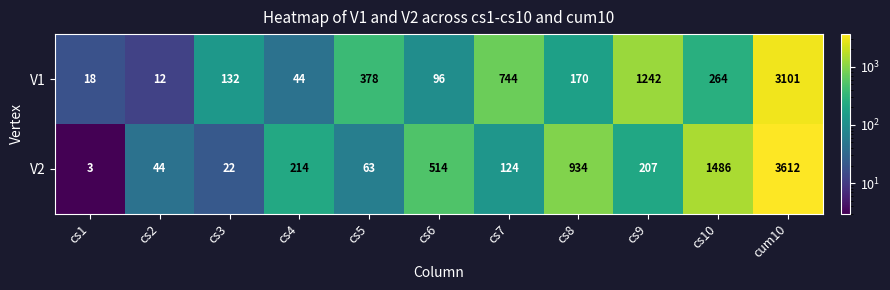

Reading left to right, extract all data points from this chart.

V1: cs1=18	cs2=12	cs3=132	cs4=44	cs5=378	cs6=96	cs7=744	cs8=170	cs9=1242	cs10=264	cum10=3101
V2: cs1=3	cs2=44	cs3=22	cs4=214	cs5=63	cs6=514	cs7=124	cs8=934	cs9=207	cs10=1486	cum10=3612